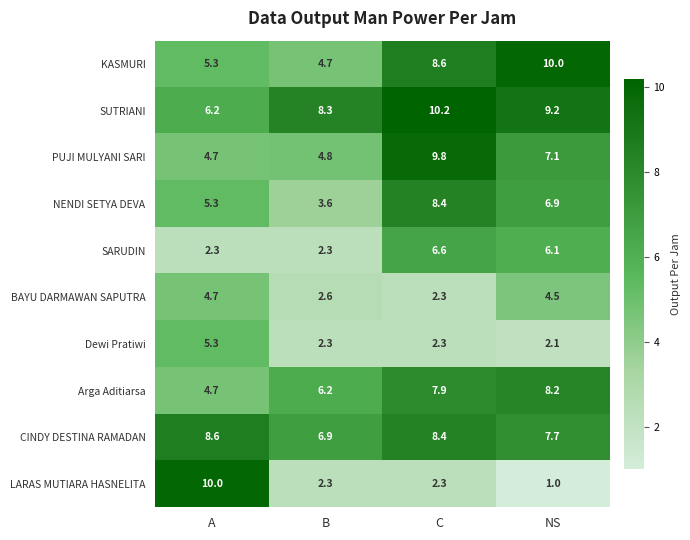

Between A and C, which series saw the biggest shift?

LARAS MUTIARA HASNELITA